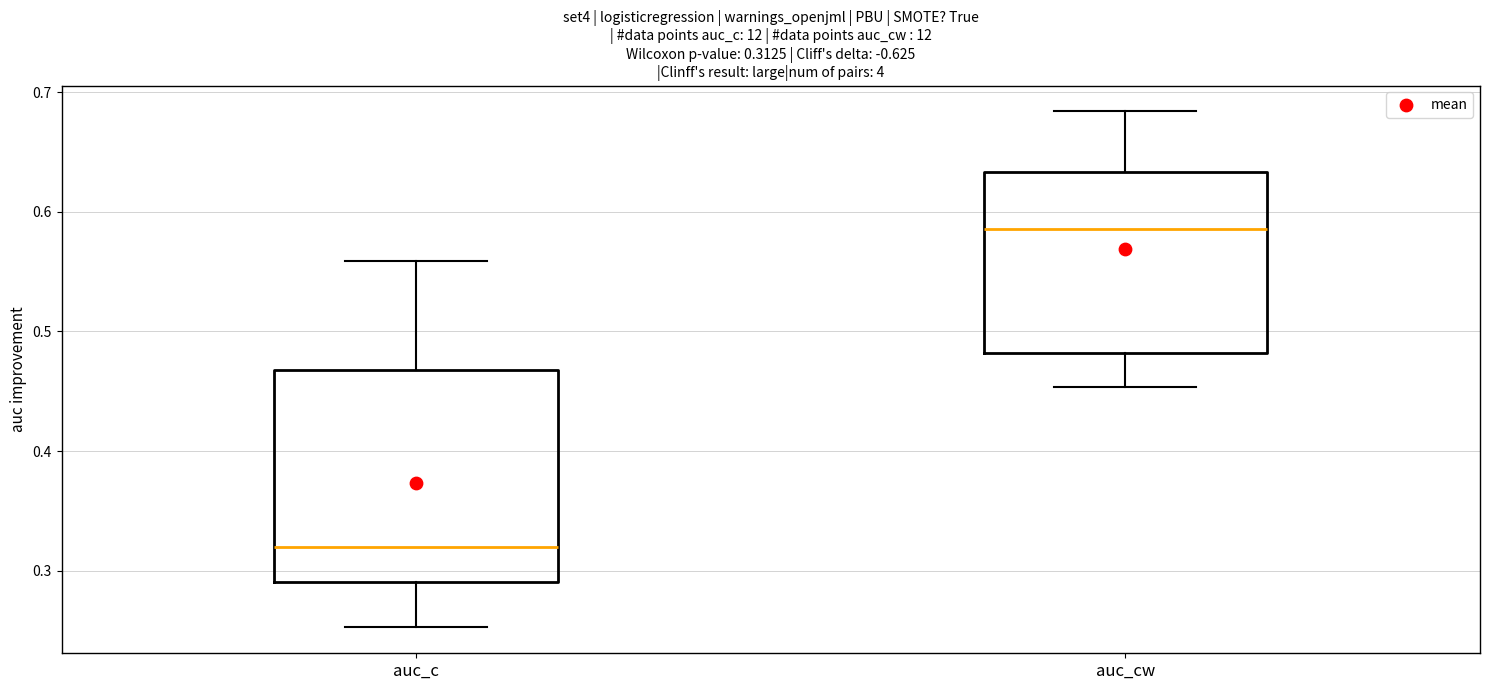

Which box has the highest median line?

auc_cw